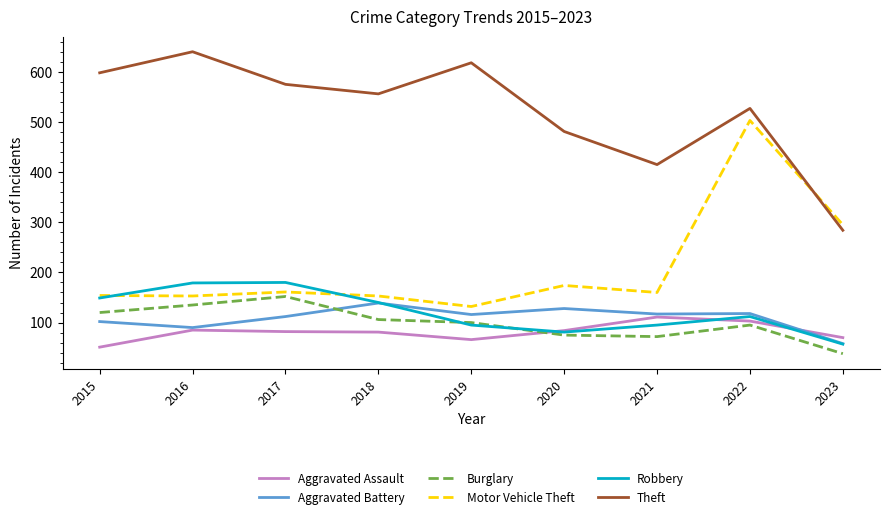

Is it true that Motor Vehicle Theft equals 295 at 2023?

True